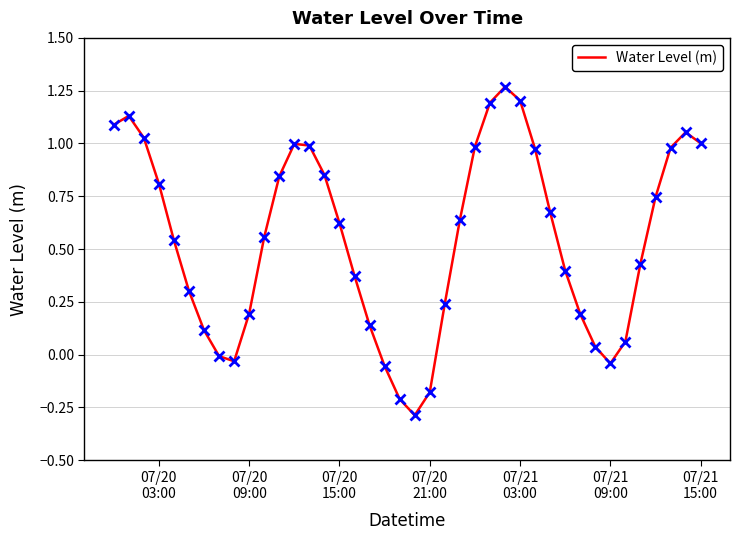

What is the difference between the maximum and minimum values?

1.6